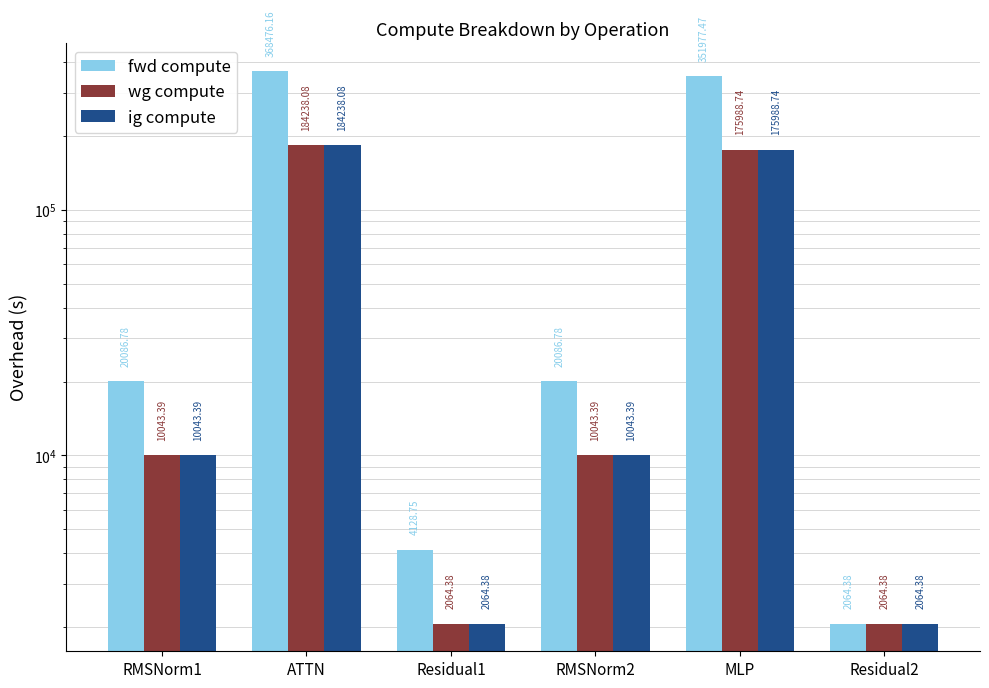

What is the value of the ig compute bar at the 1st from the left?

10043.4